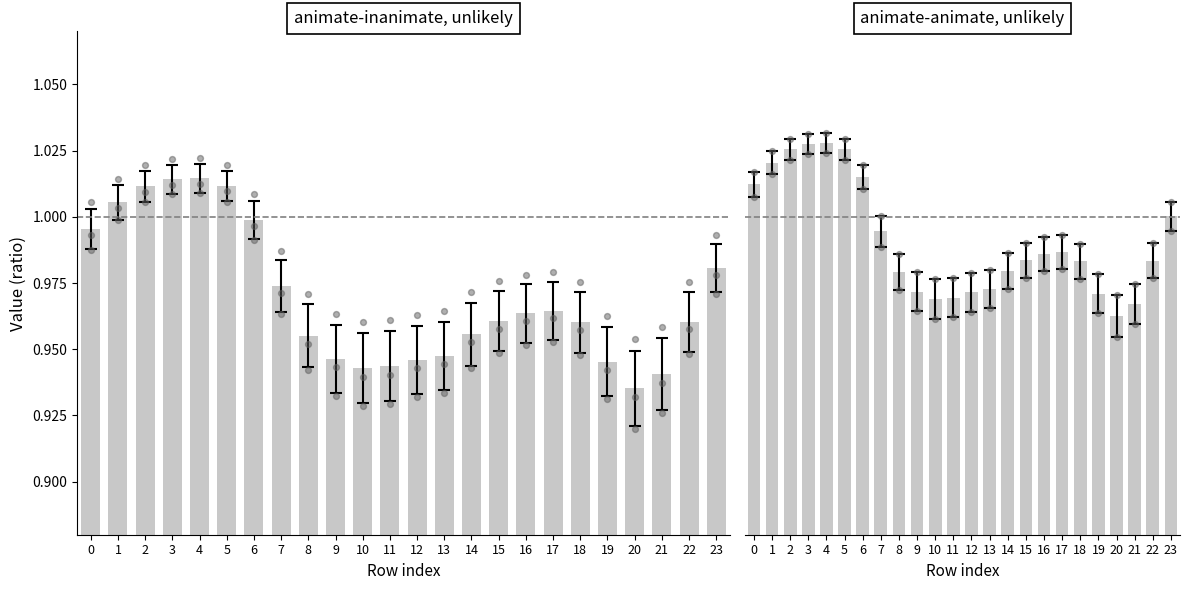

Which series contains the highest Y value?

col_9